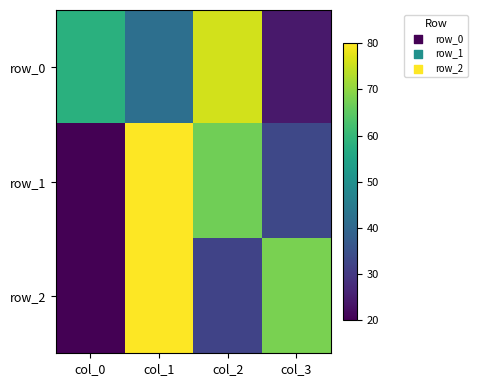

What is the total value across all series at col_1?

202